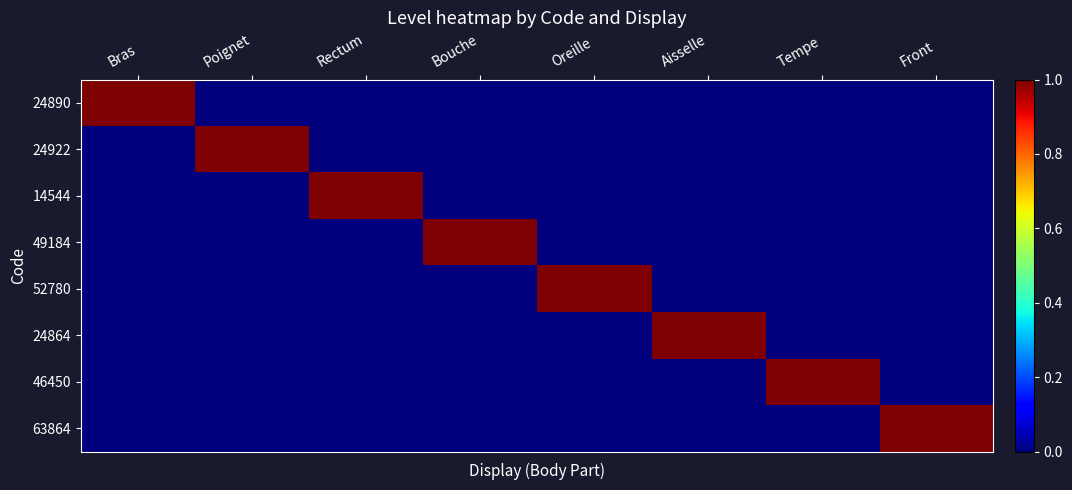

List the series in order of their peak value, highest first.

24890, 24922, 14544, 49184, 52780, 24864, 46450, 63864